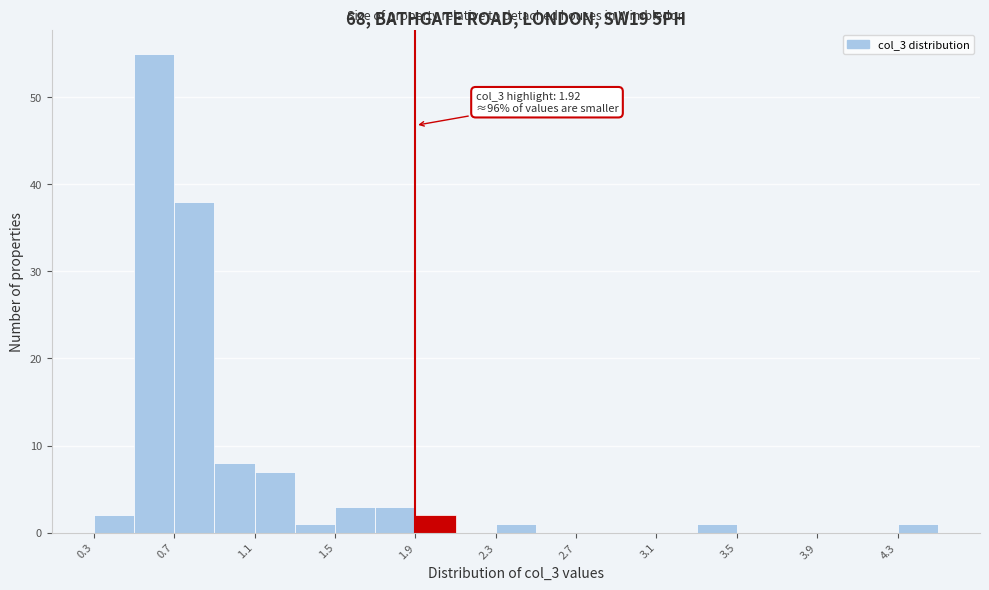

Which range on the x-axis has the tallest bar?

0.5 to 0.7